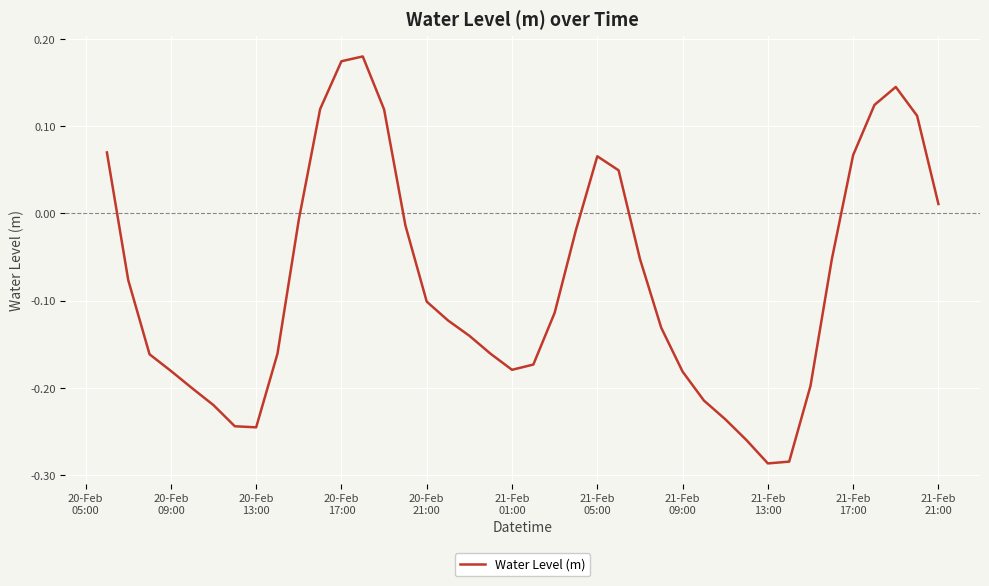

What is the difference between the maximum and minimum values?

0.5